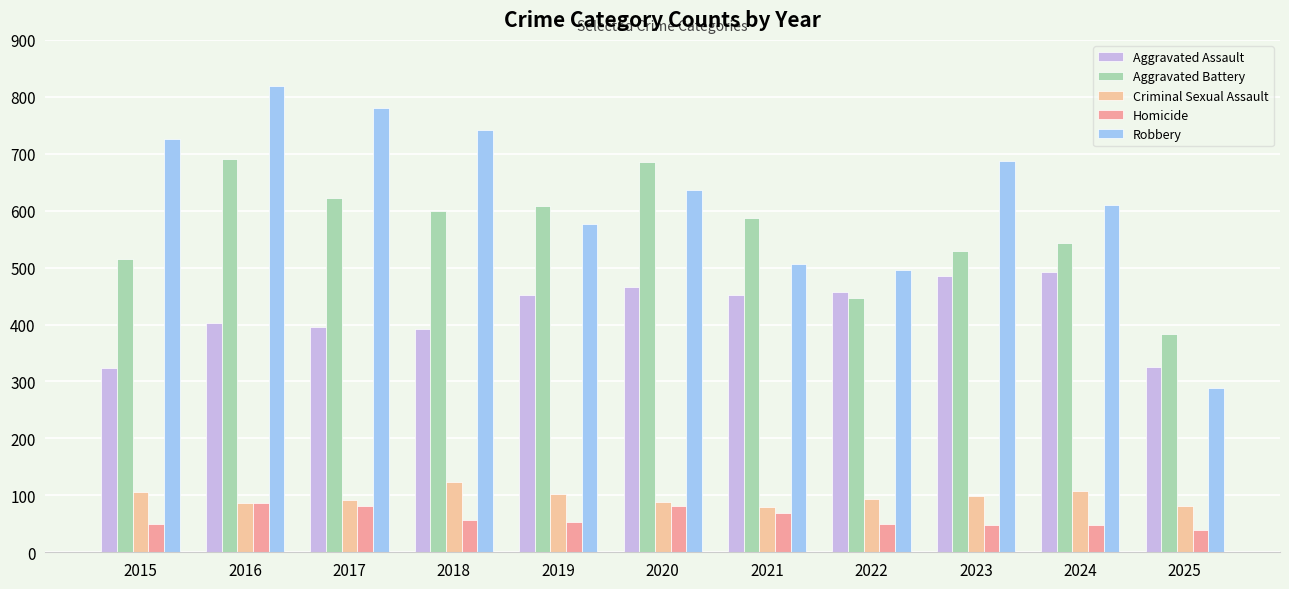

Reading left to right, transcribe all the data shown in this chart.

Aggravated Assault: 323	402	396	392	452	466	452	458	486	492	325
Aggravated Battery: 515	691	623	600	608	686	587	446	529	543	383
Criminal Sexual Assault: 105	87	91	123	102	89	80	93	98	107	82
Homicide: 50	87	82	56	53	81	69	50	48	48	39
Robbery: 726	819	780	741	577	637	506	495	687	610	288